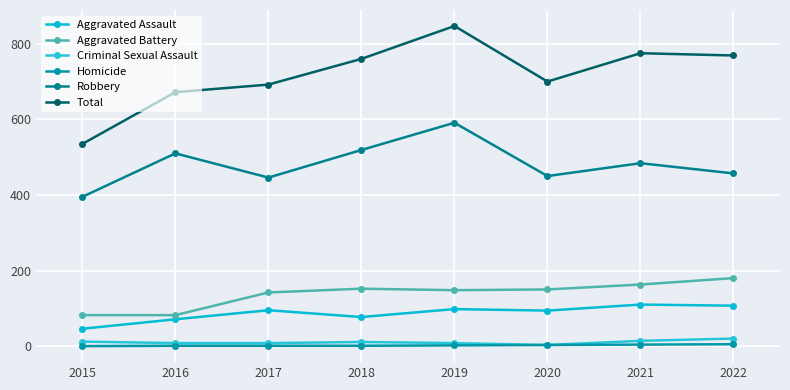

Count the number of data series in this chart.

6